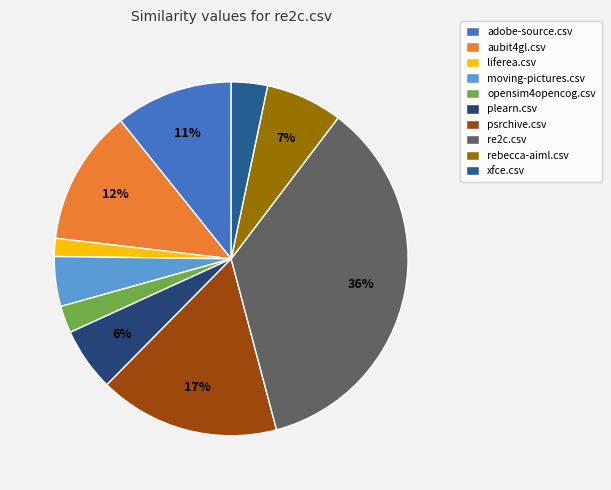

Is it true that plearn.csv is 1% of the pie?

False